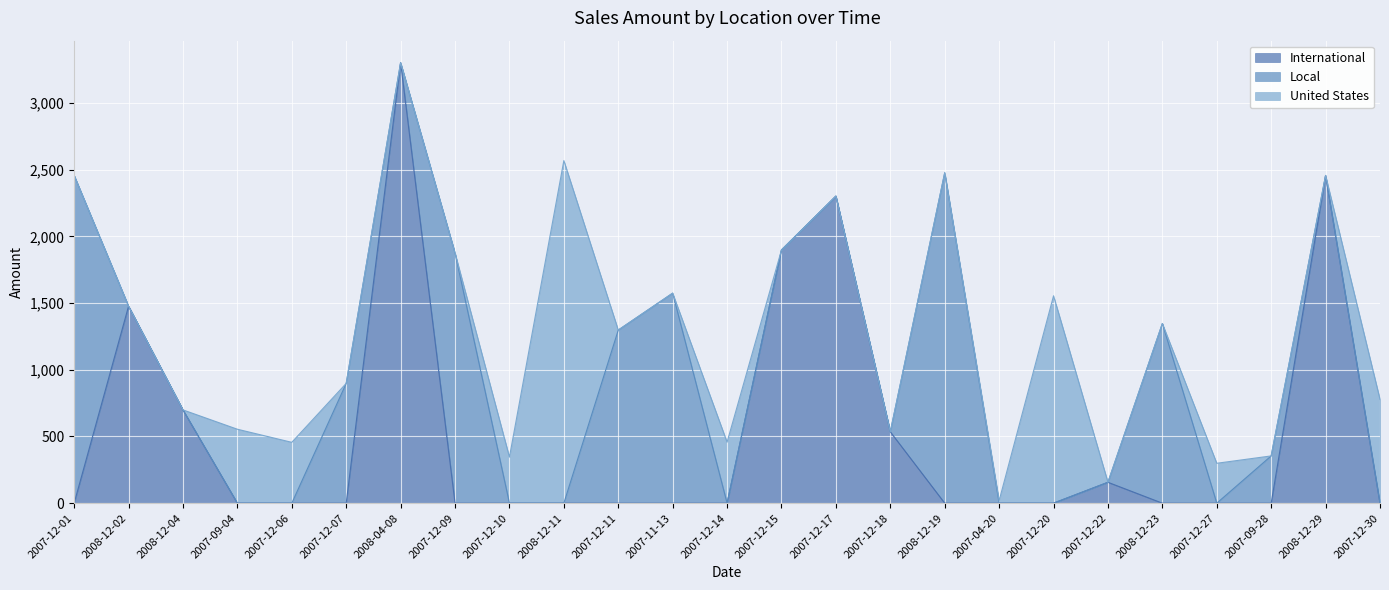

True or false: Local and International intersect in this chart.

True